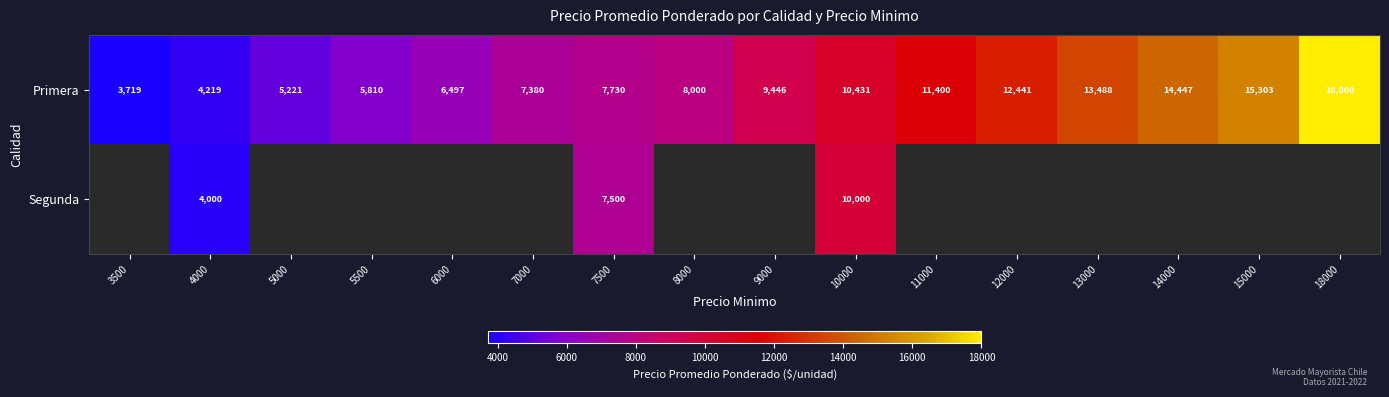

At which label is Primera closest to 10859?

10000